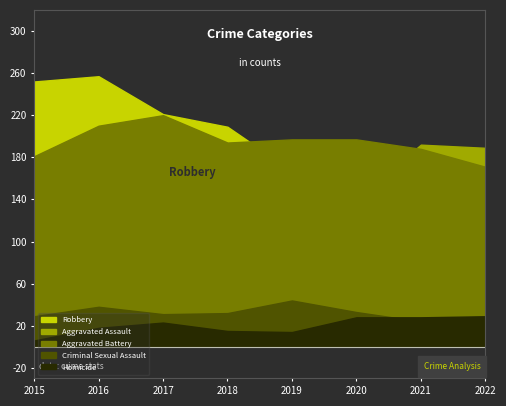

True or false: Aggravated Assault has a value of 192 at 2021.

True